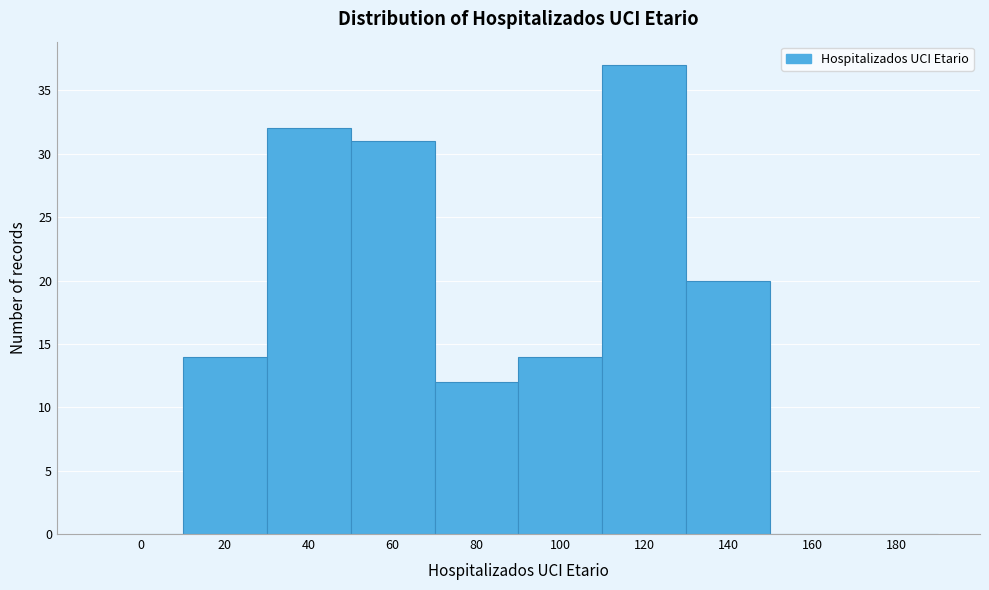

Reading left to right, transcribe all the data shown in this chart.

0=0	20=14	40=32	60=31	80=12	100=14	120=37	140=20	160=0	180=0